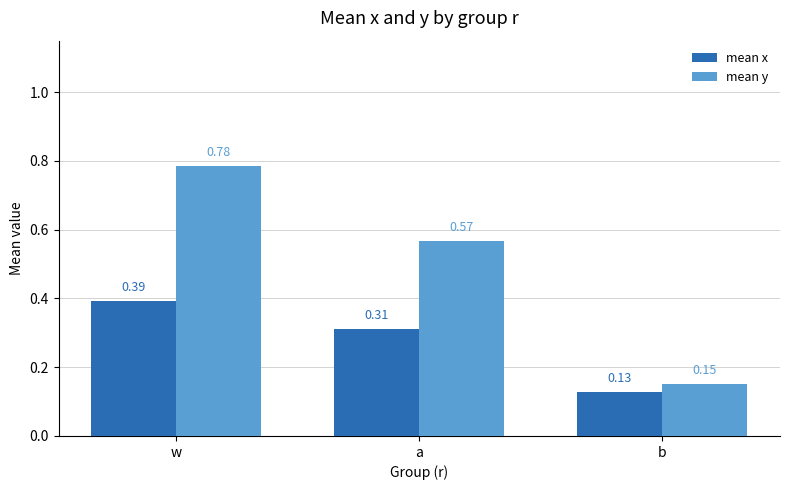

Which category has the highest value across all series?

w